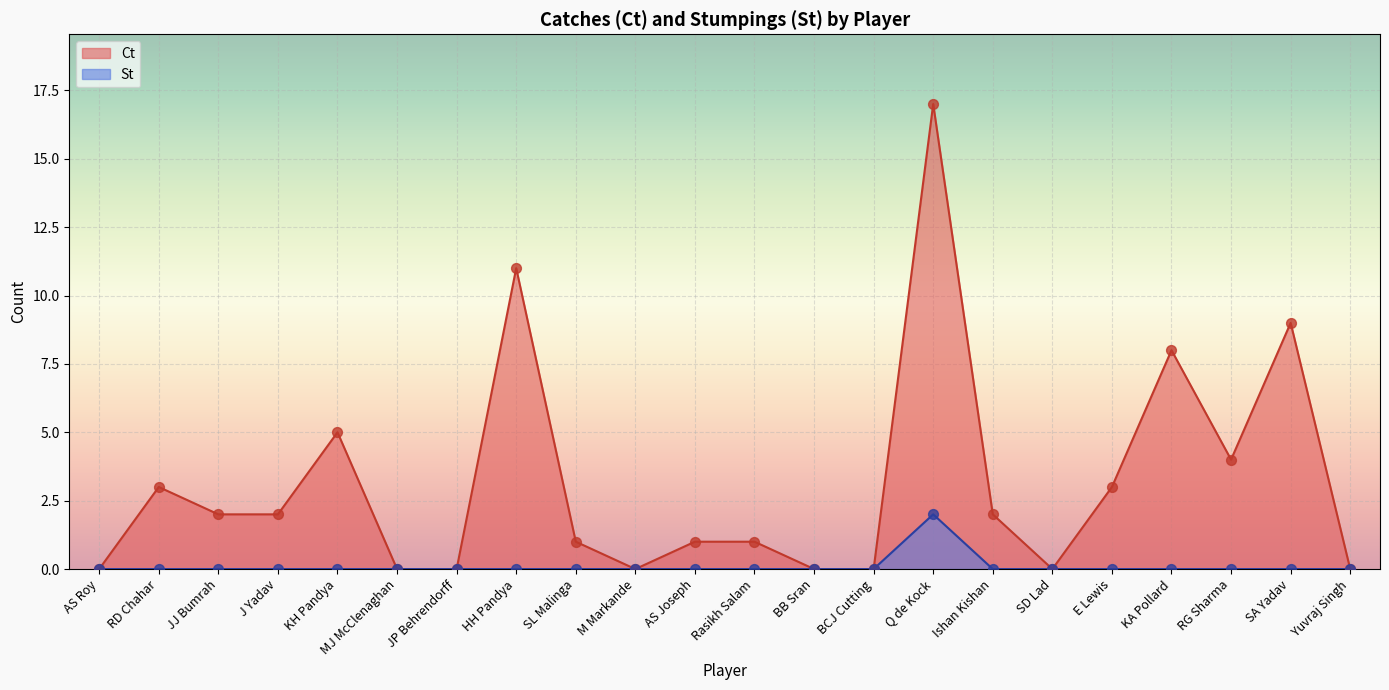

At which category is the sum across all series the highest?

Q de Kock